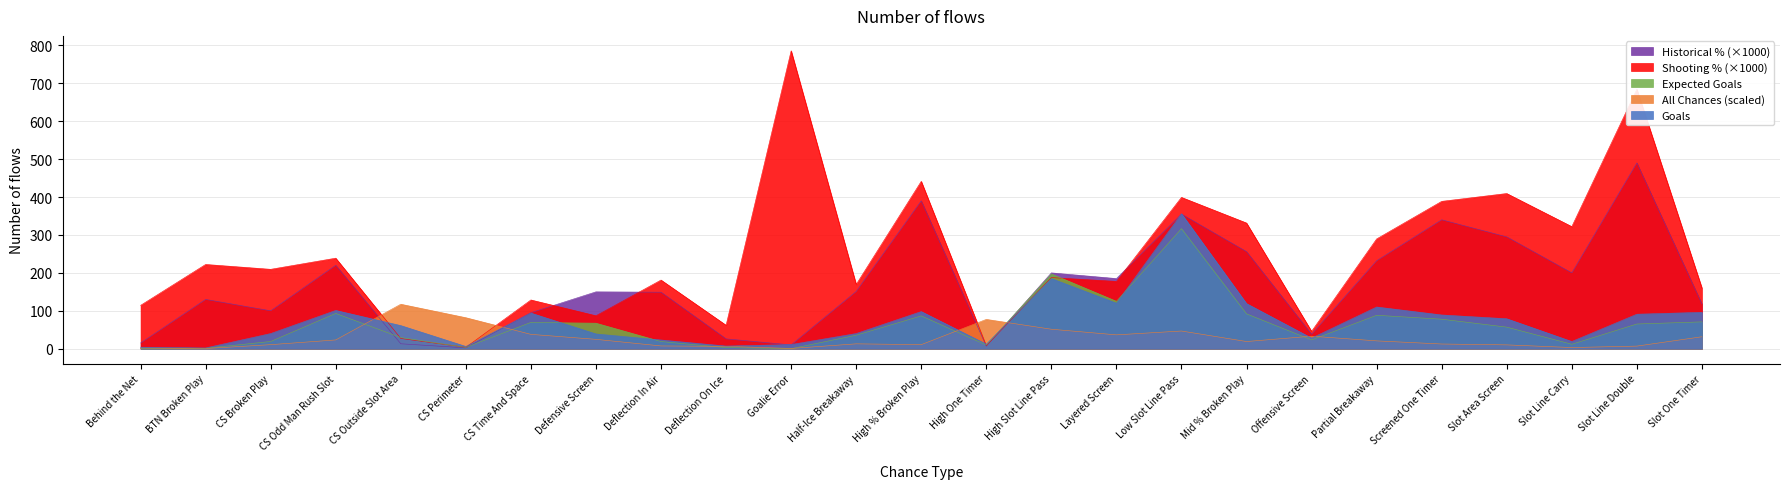

What is the value of the Goals point at the 21st from the left?

89.0